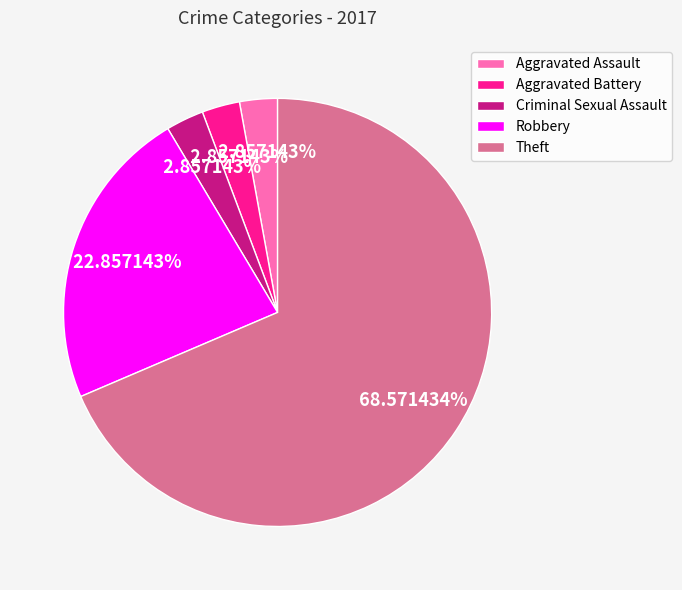

True or false: Criminal Sexual Assault accounts for 3% of the total.

True